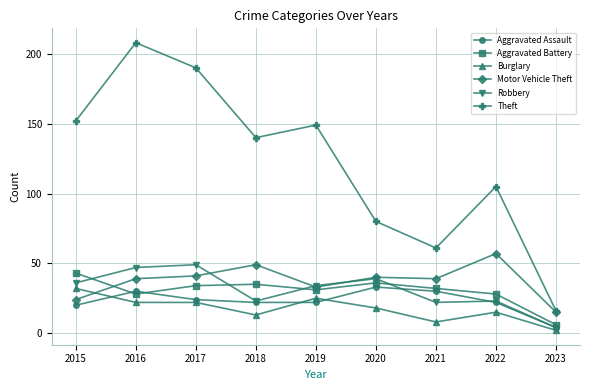

True or false: Burglary has more than 0 points higher than both neighbors.

True